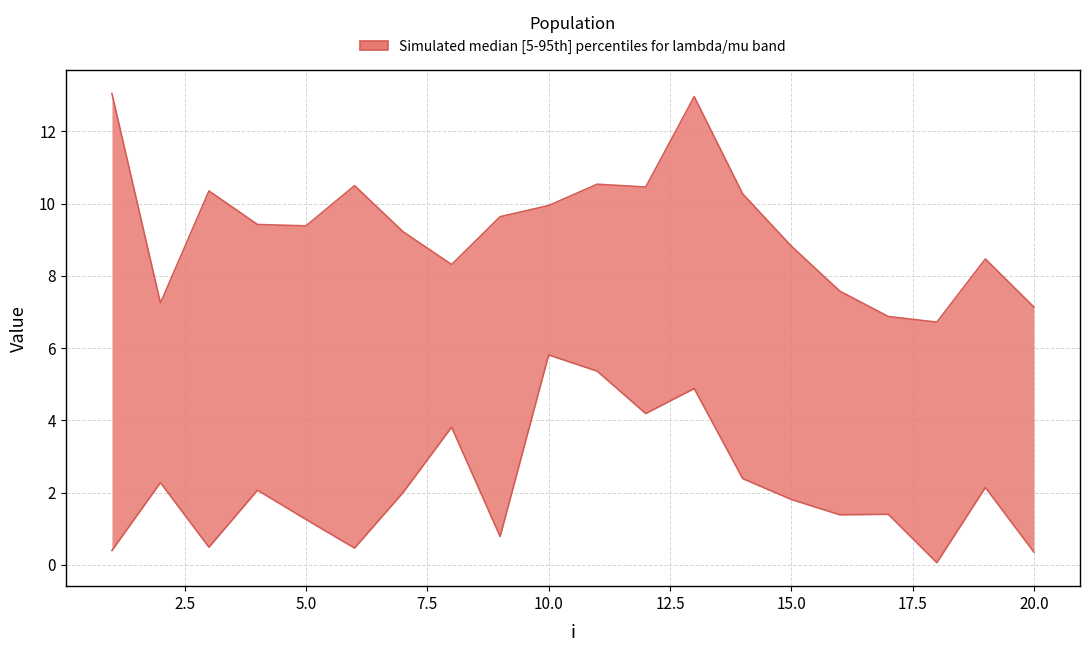

Rank the categories by lambda.1 value from lowest to highest.

1, 10, 18, 17, 13, 19, 20, 2, 3, 16, 4, 12, 14, 9, 8, 15, 7, 5, 6, 11